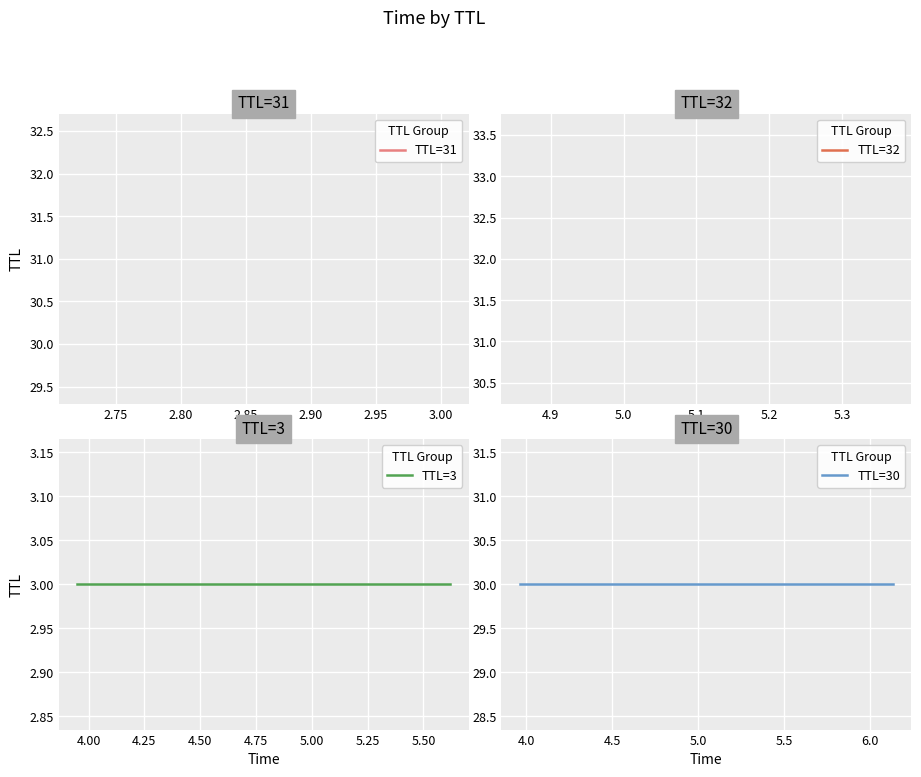

What is the value of the TTL=3 point at the 1st from the left?

3